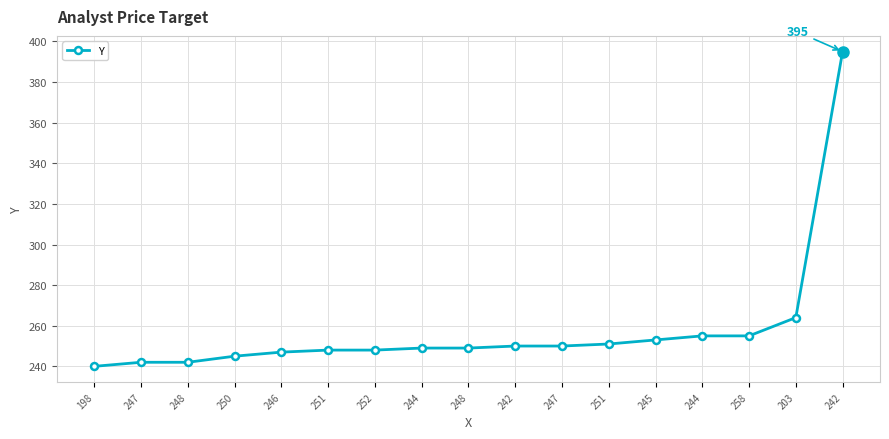

Approximately how many times larger is the value at 245 compared to 247?

1.0